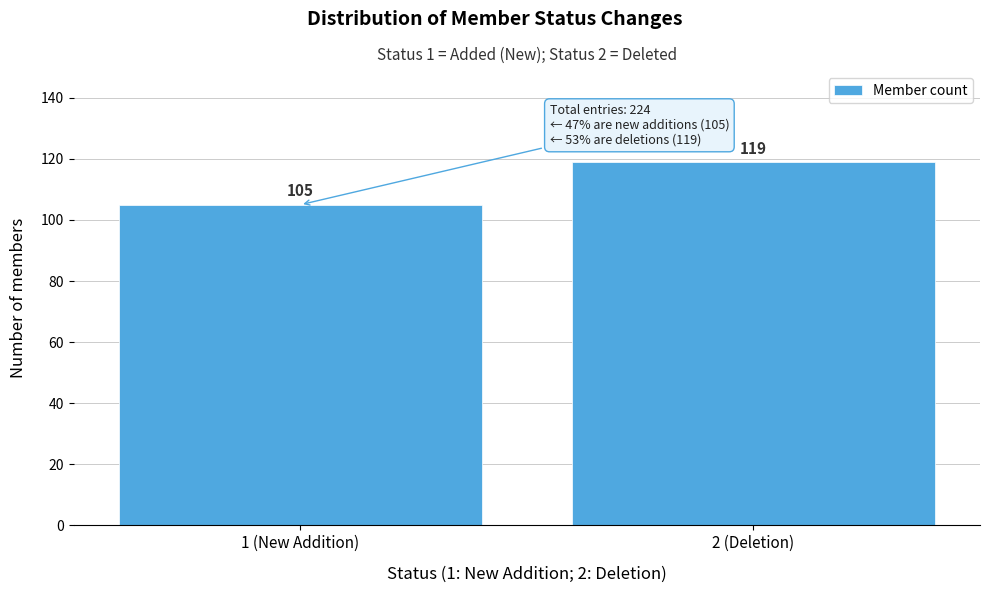

Reading left to right, extract all data points from this chart.

1 (New Addition)=105	2 (Deletion)=119